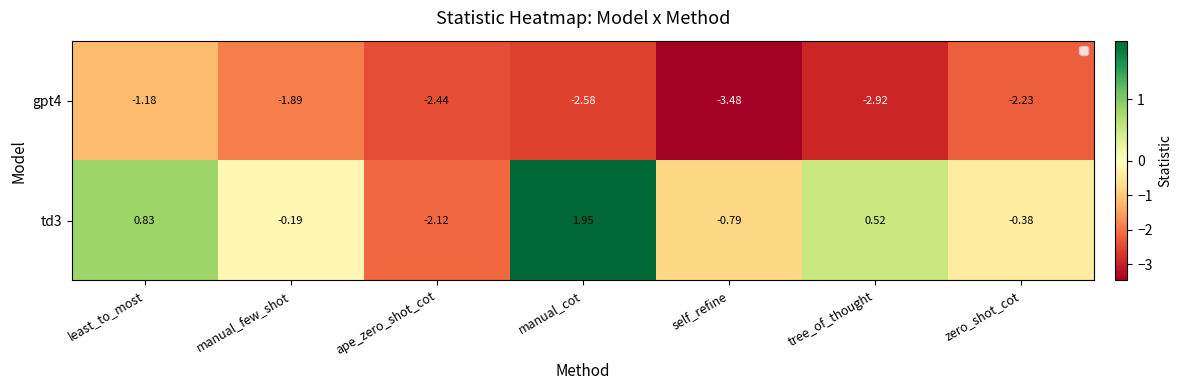

At which label is td3 closest to 0?

manual_few_shot